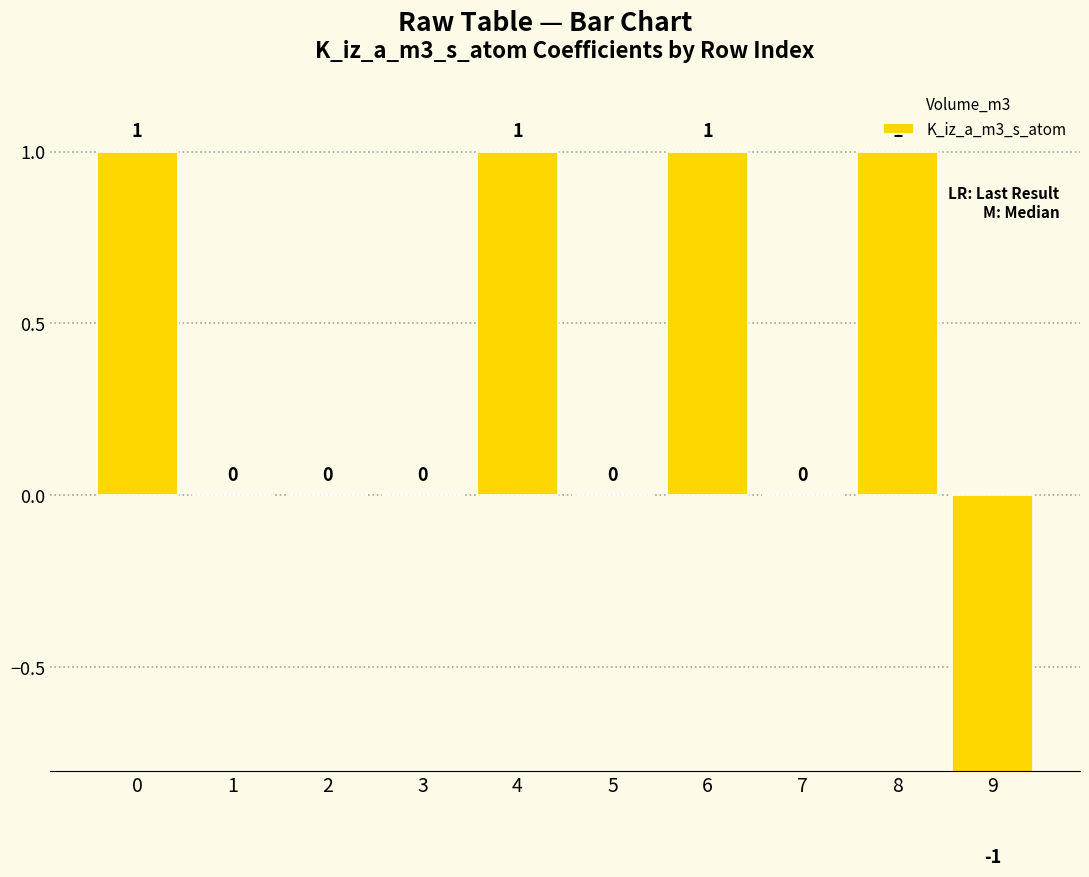

True or false: K_iz_a_m3_s_atom has a value of 1.0 at 7.

False